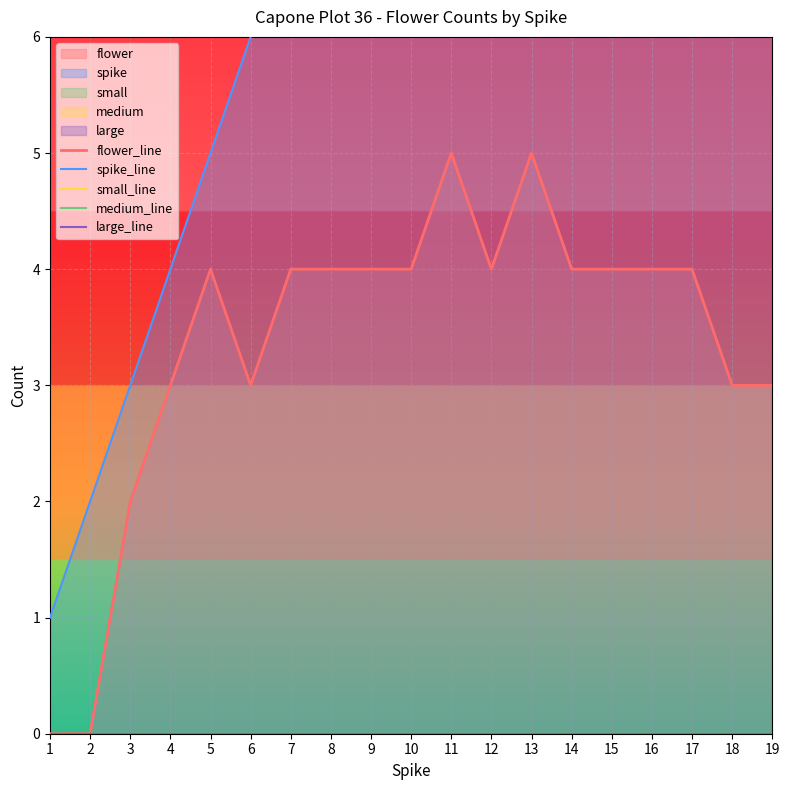

At 6, list the series in order from smallest to largest.

small_line, medium_line, large_line, flower_line, spike_line